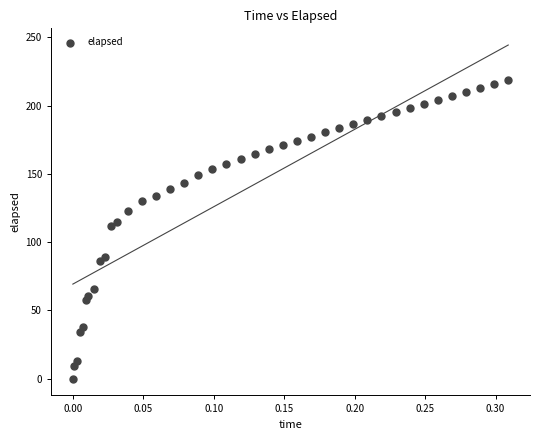

What Y value in the scatter plot is closest to 109?

112.1